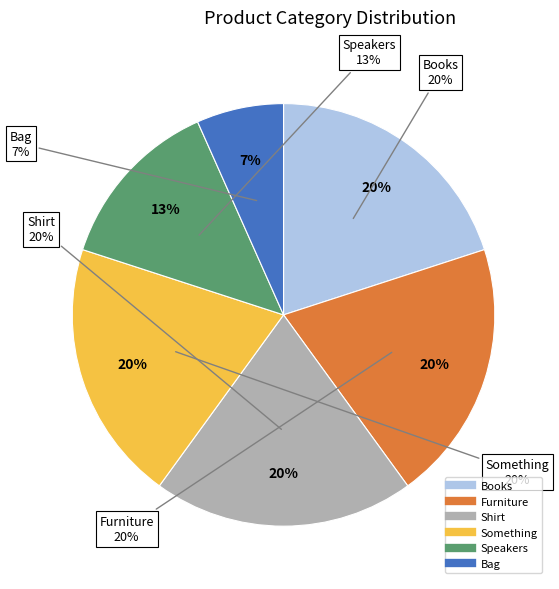

True or false: Shirt accounts for 20% of the total.

True